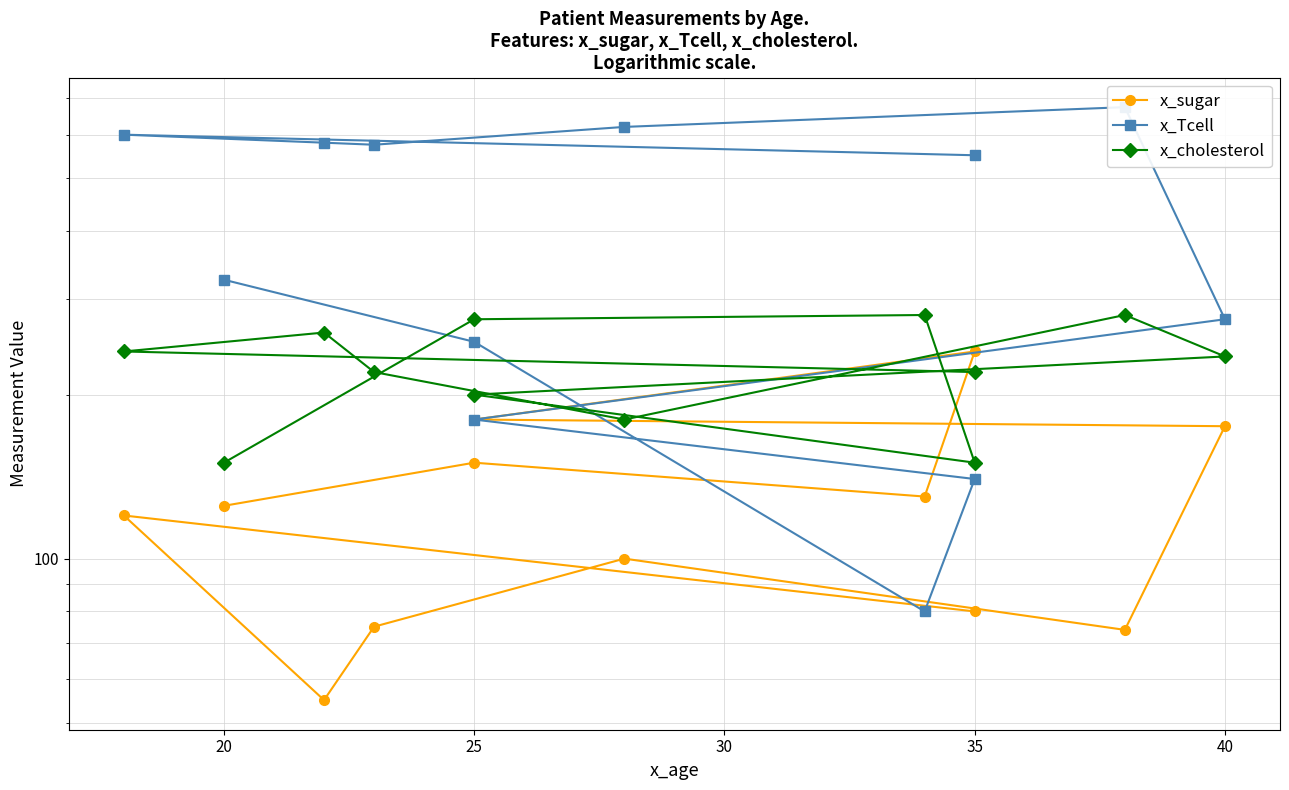

What is the sum of all x_Tcell values?

4849